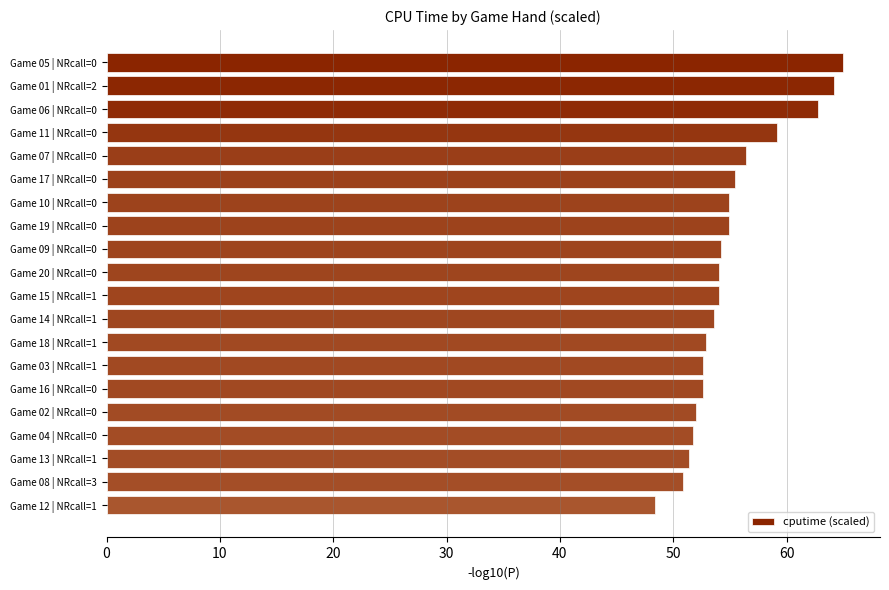

What is the average value?

55.1